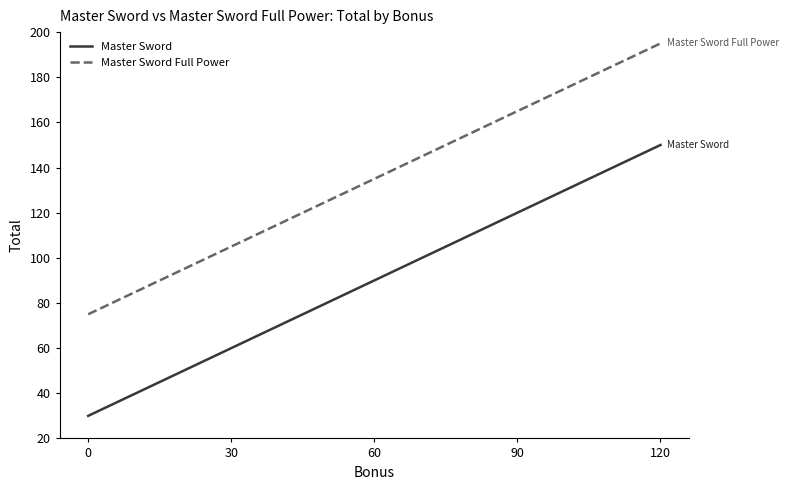

Does the chart have visible grid lines?

No